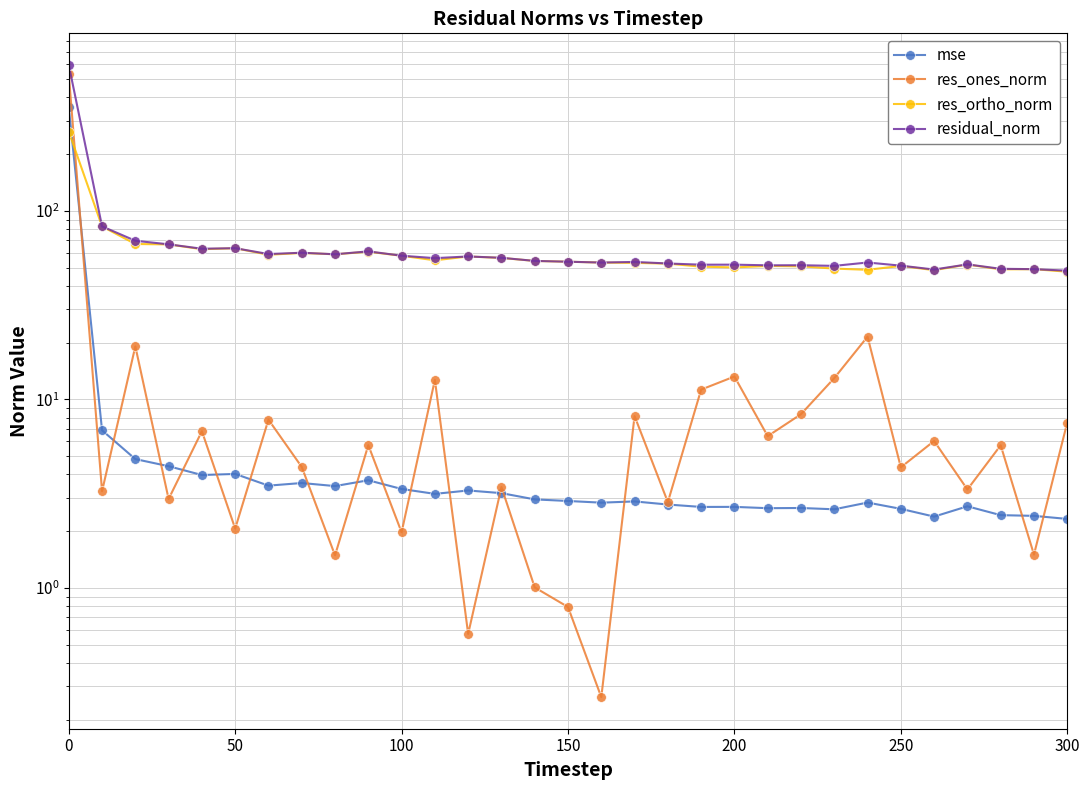

What is the lowest value of the residual_norm series?

48.2